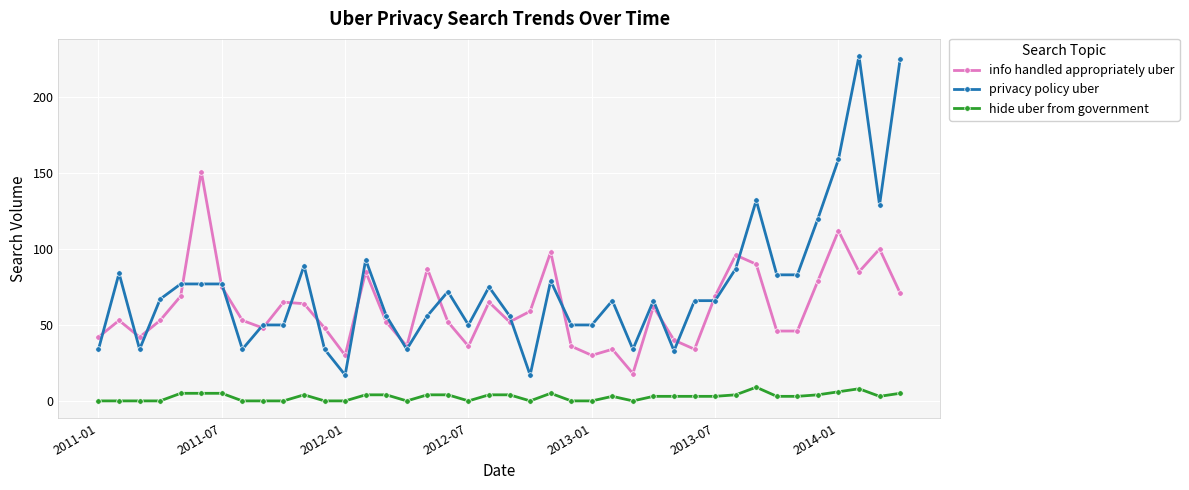

True or false: hide uber from government and privacy policy uber cross at least once.

False